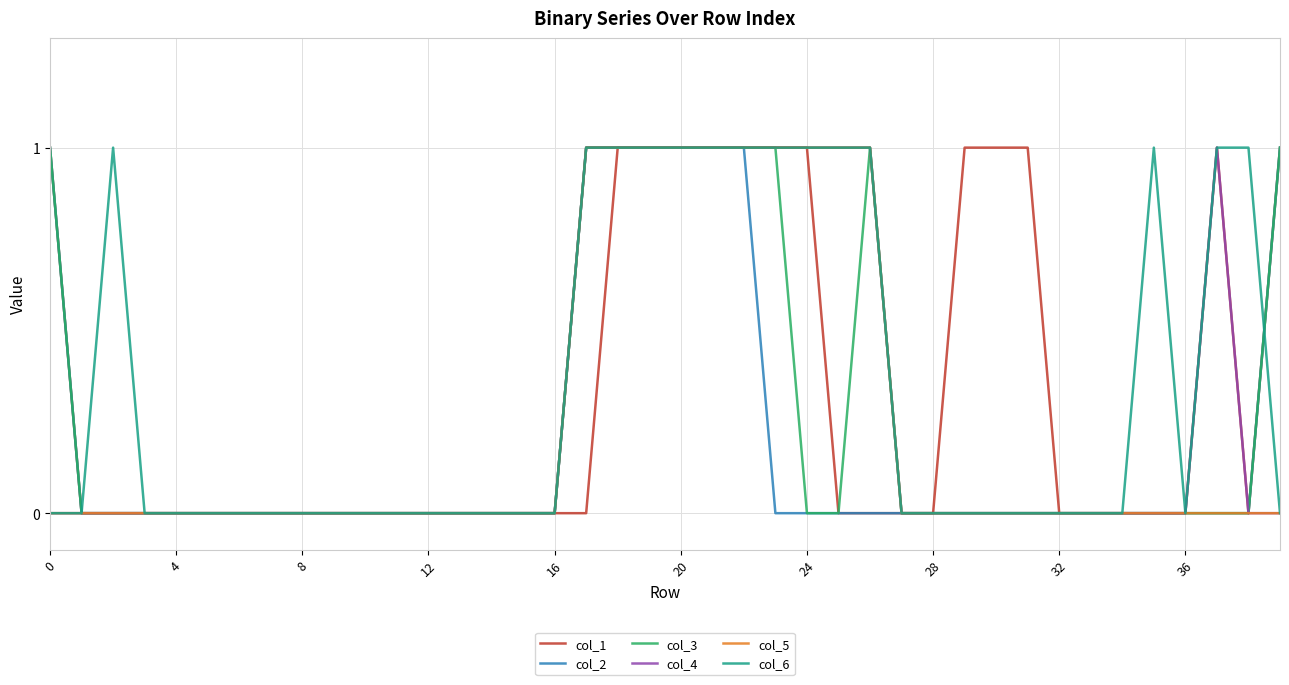

What are all the series names shown in the legend?

col_1, col_2, col_3, col_4, col_5, col_6